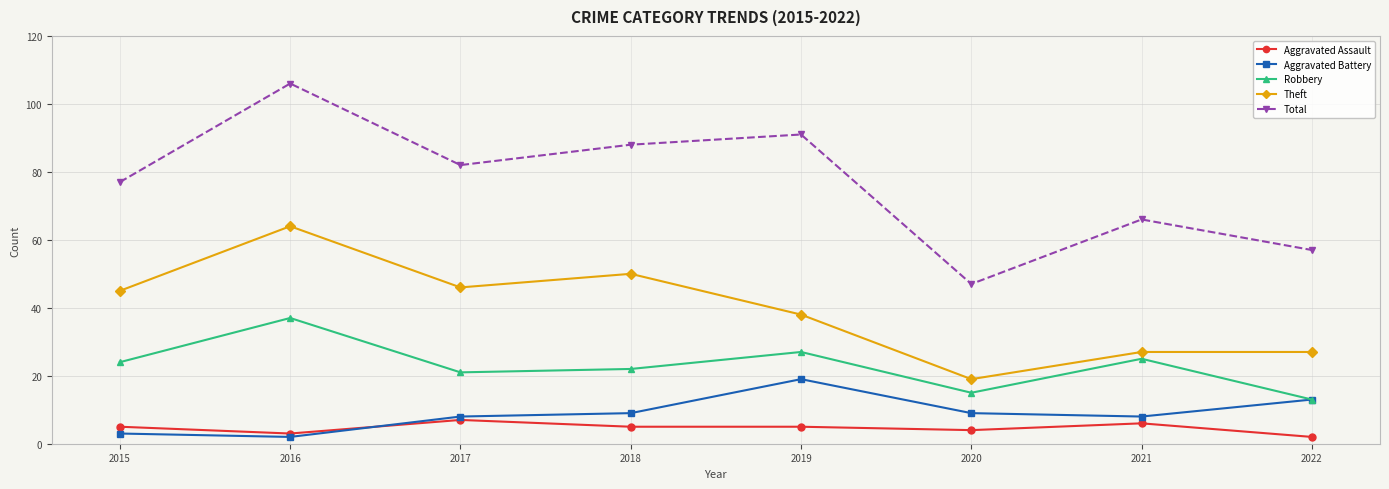

Is it true that Theft equals 18 at 2021?

False